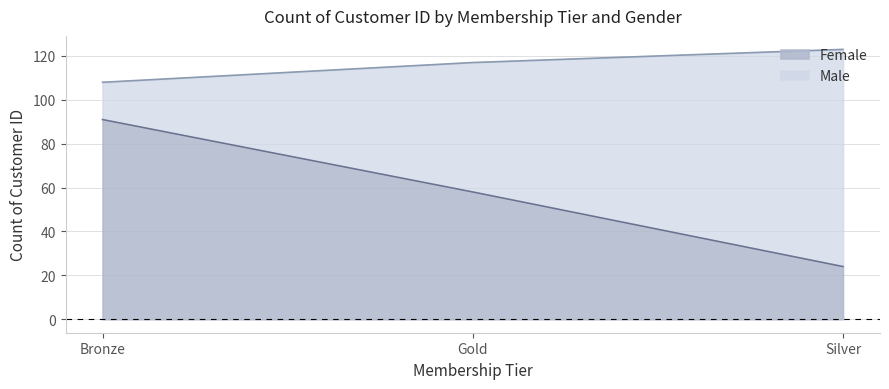

What is the difference between the highest and lowest values at Gold?

59